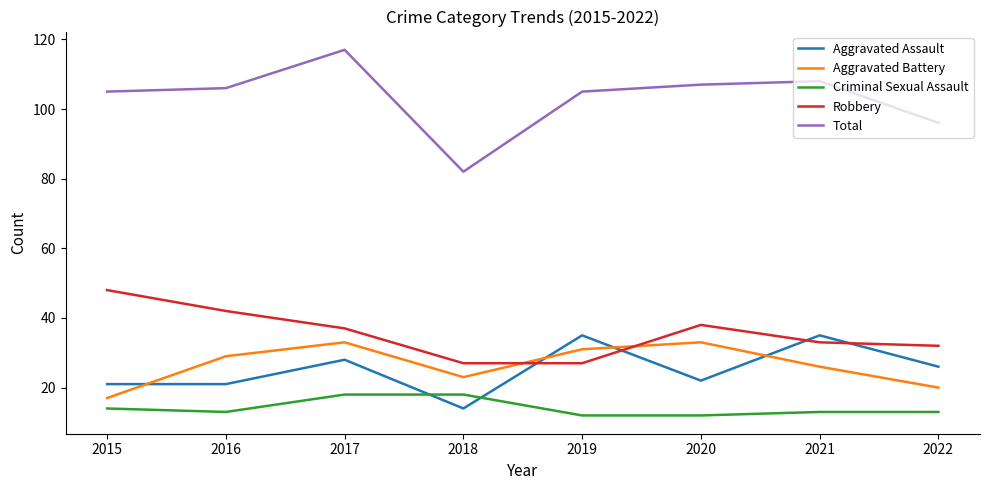

True or false: Criminal Sexual Assault and Robbery intersect in this chart.

False